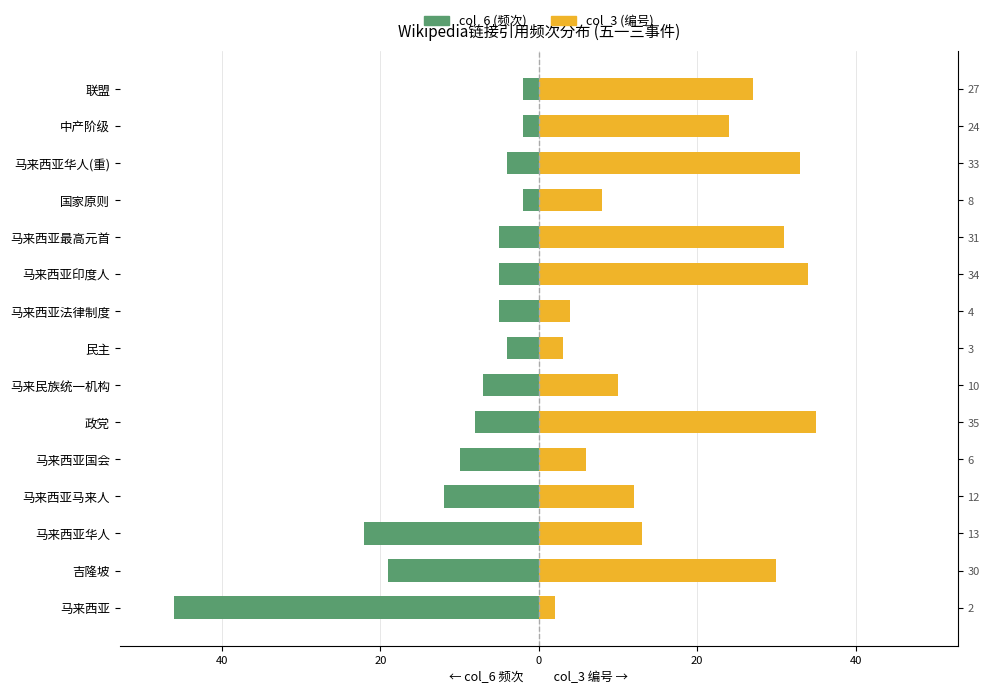

Which series has the widest spread of values?

col_6 (频次)